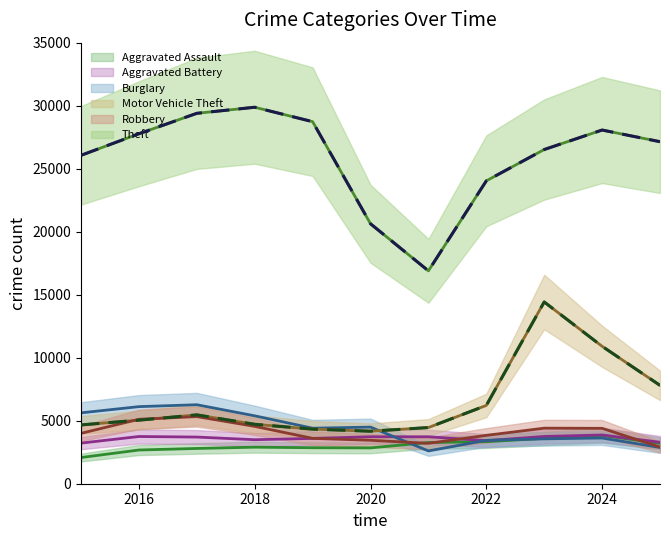

What is the difference between the maximum and minimum values in the Motor Vehicle Theft series?

10256